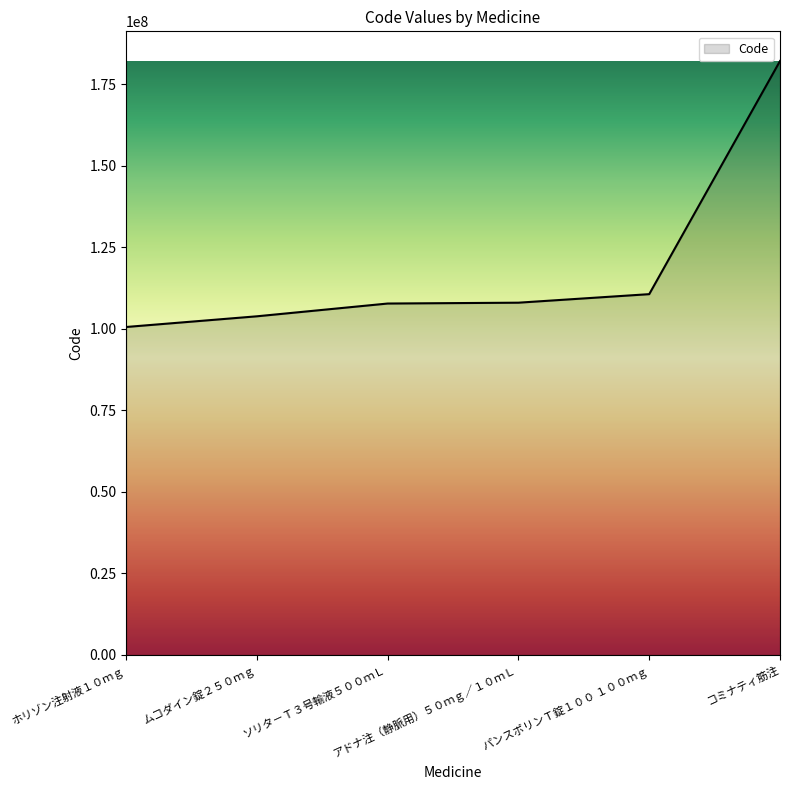

True or false: the data has more than 2 interior local peaks.

False